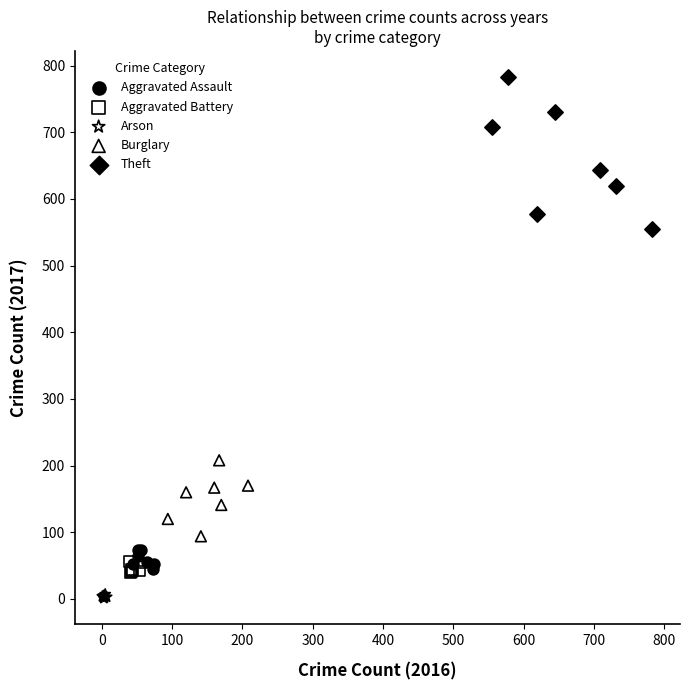

What are all the series names shown in the legend?

Aggravated Assault, Aggravated Battery, Arson, Burglary, Theft